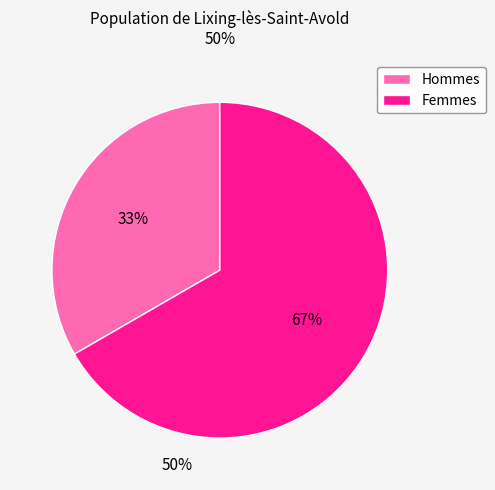

Which has a higher value, Femmes or Hommes?

Femmes